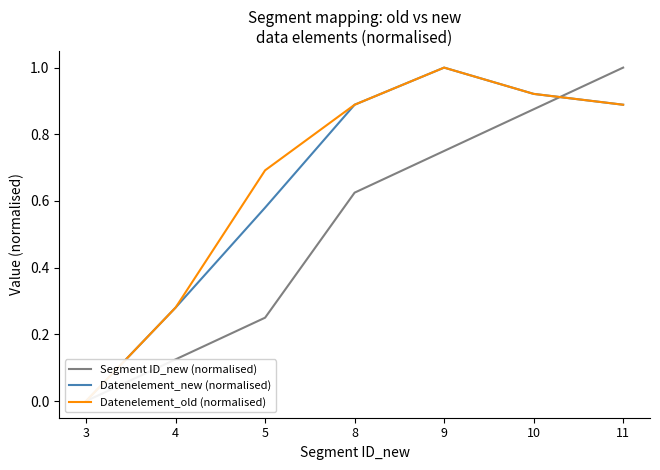

Which series has the widest spread of values?

Segment ID_new (normalised)